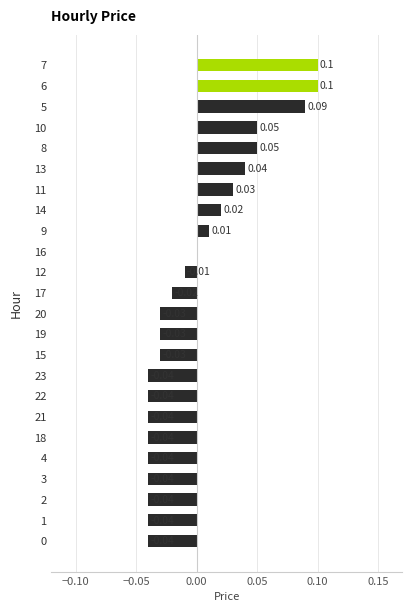

How many series are shown in this chart?

1